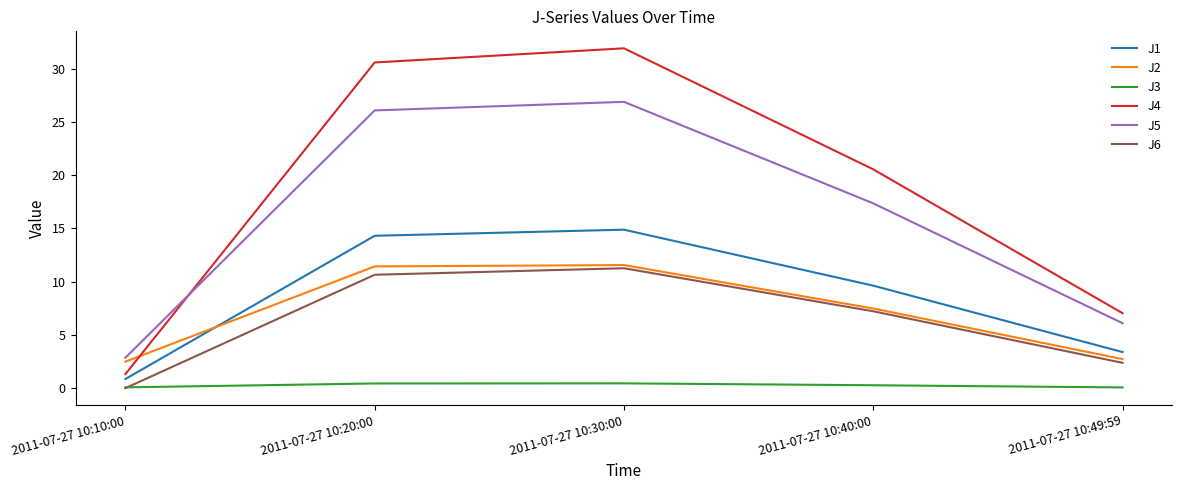

Which series has the largest total across all categories?

J4